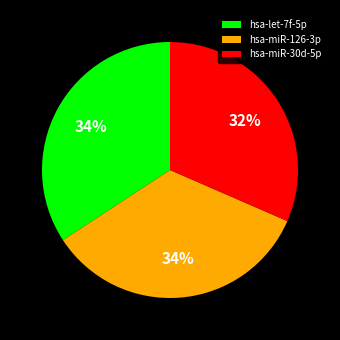

Is there a majority slice in this chart?

No